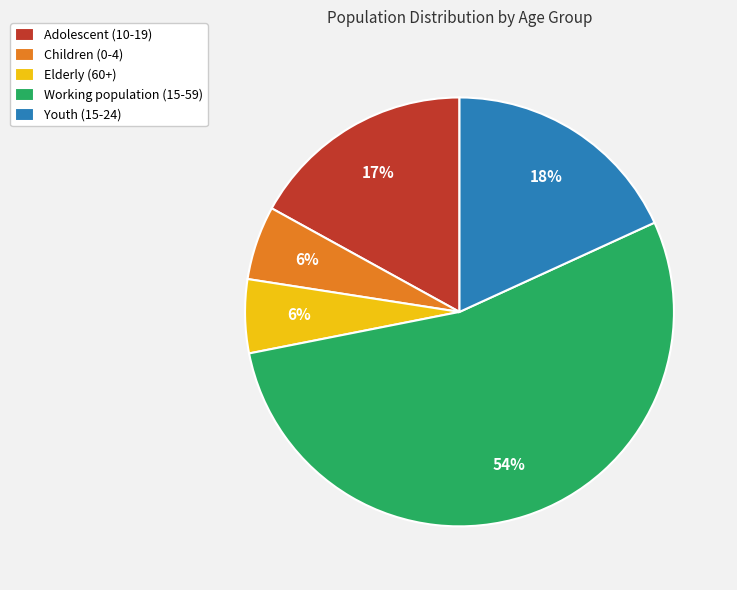

Combined, do Children (0-4) and Elderly (60+) account for over 50%?

No